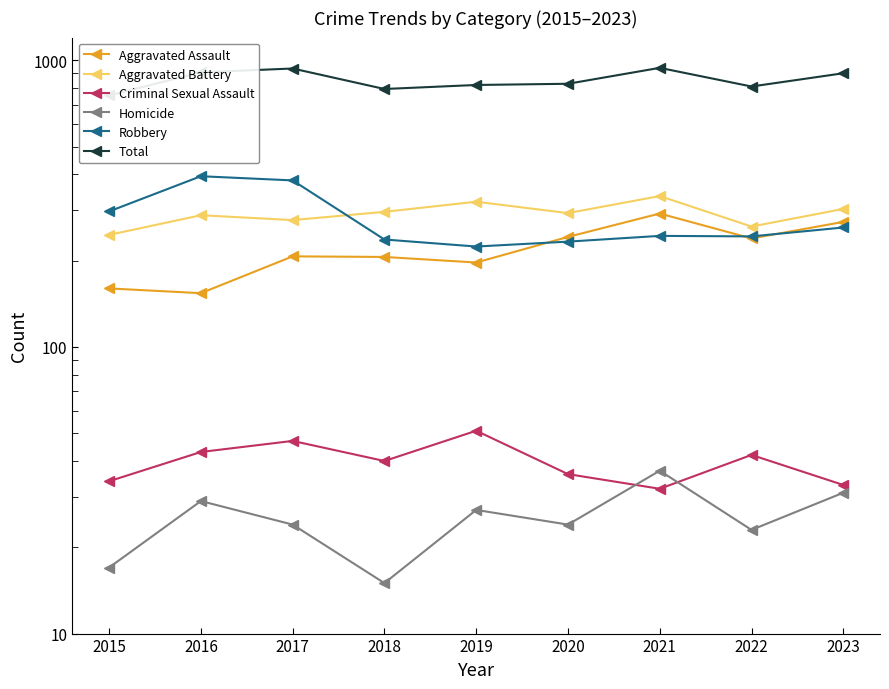

Rank the series by their maximum value, from highest to lowest.

Total, Robbery, Aggravated Battery, Aggravated Assault, Criminal Sexual Assault, Homicide